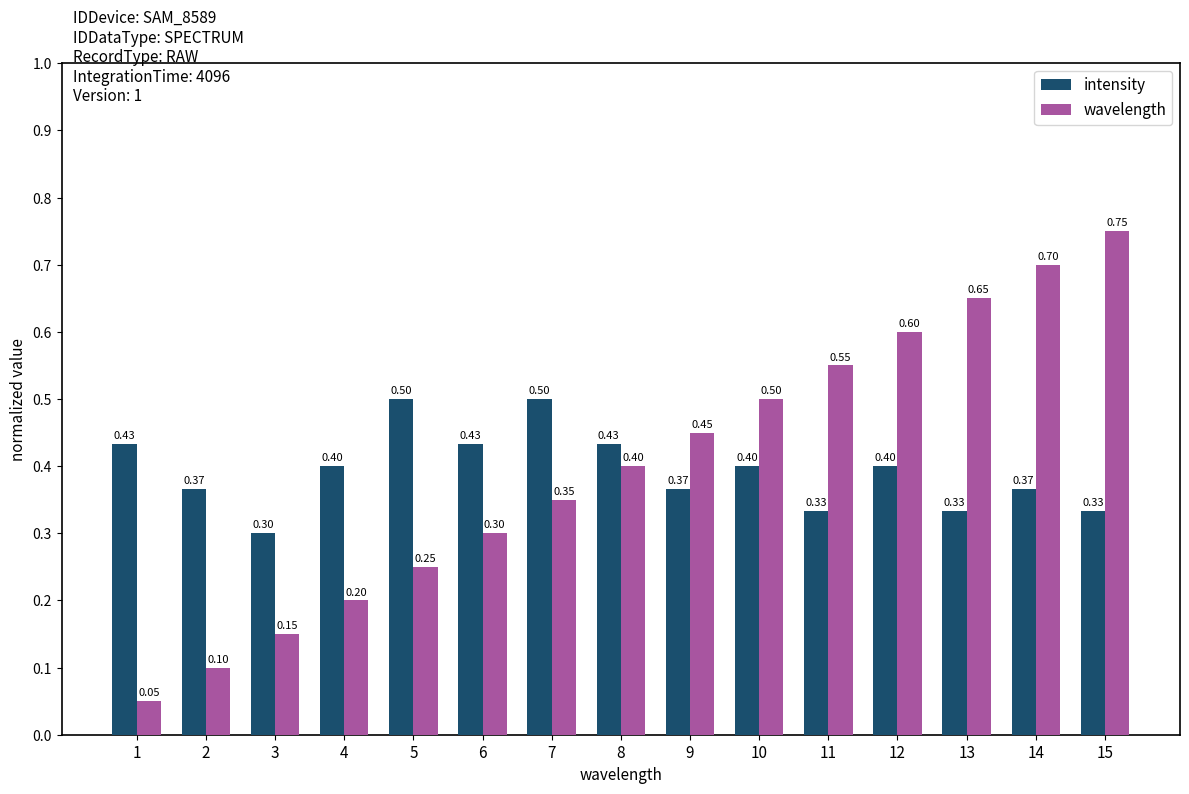

What are all the series names shown in the legend?

intensity, wavelength